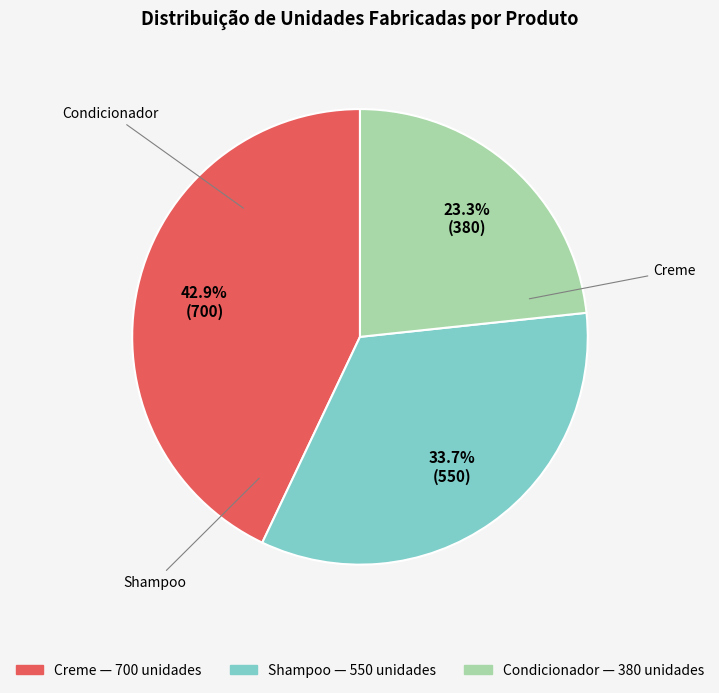

What percentage is the Shampoo slice, to the nearest percent?

34%